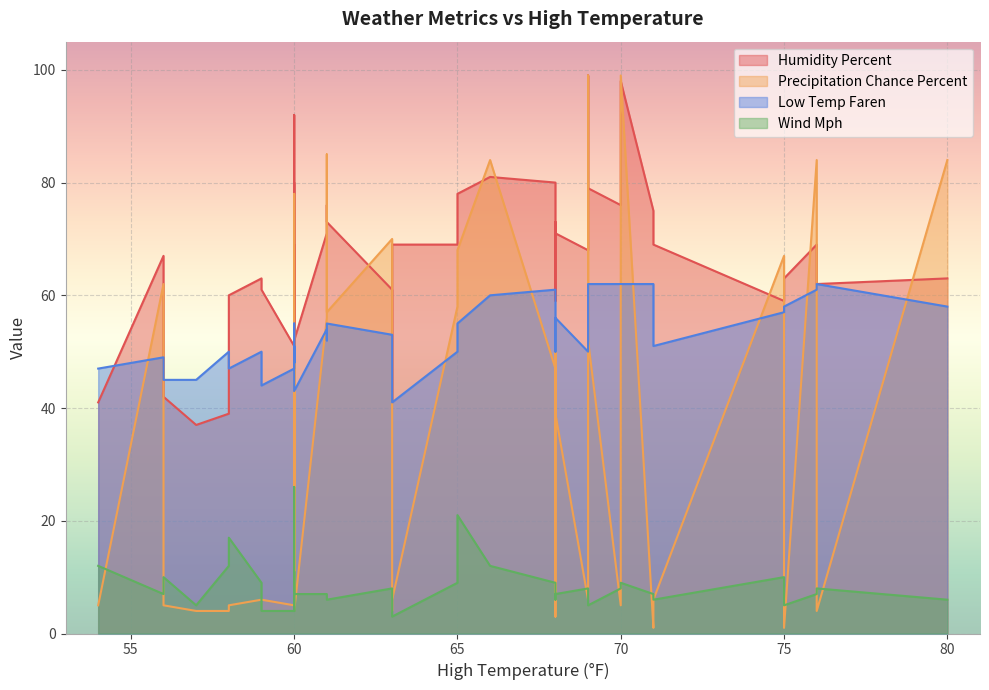

Where is the first local minimum for wind_mph?

3